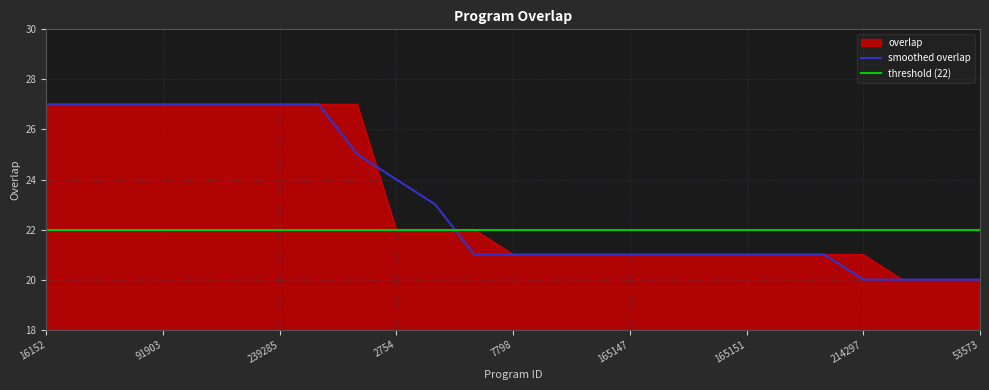

True or false: smoothed overlap has a value of 14 at 7798.

False